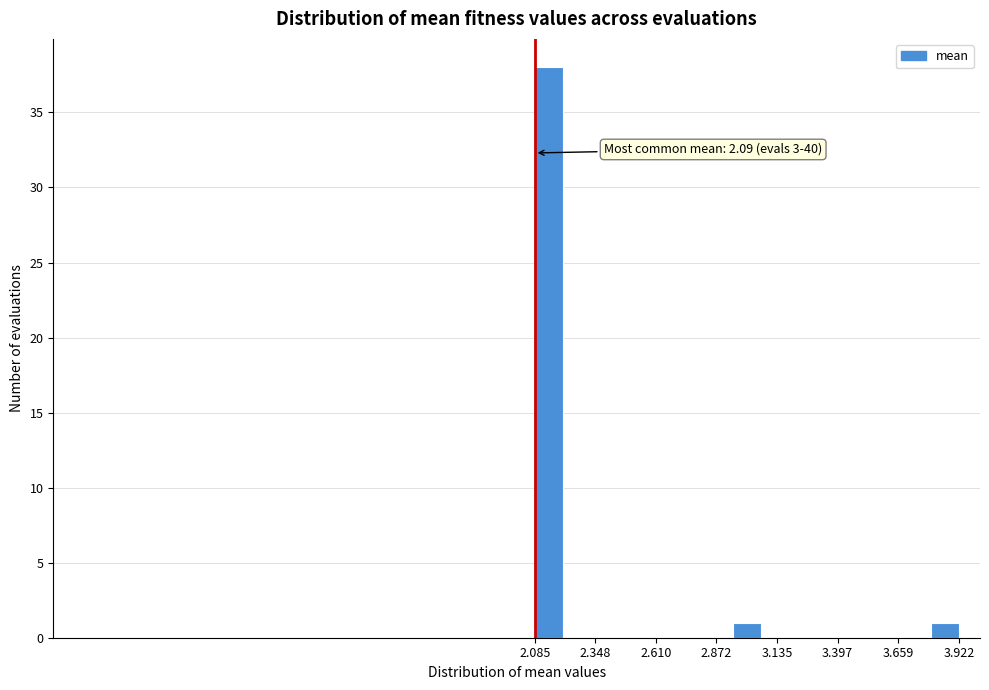

Read against the x-axis, roughly where is the centre of the tallest bar?

2.15